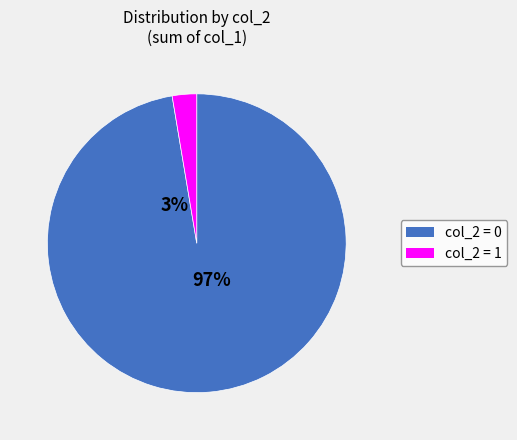

True or false: 1 accounts for 1% of the total.

False